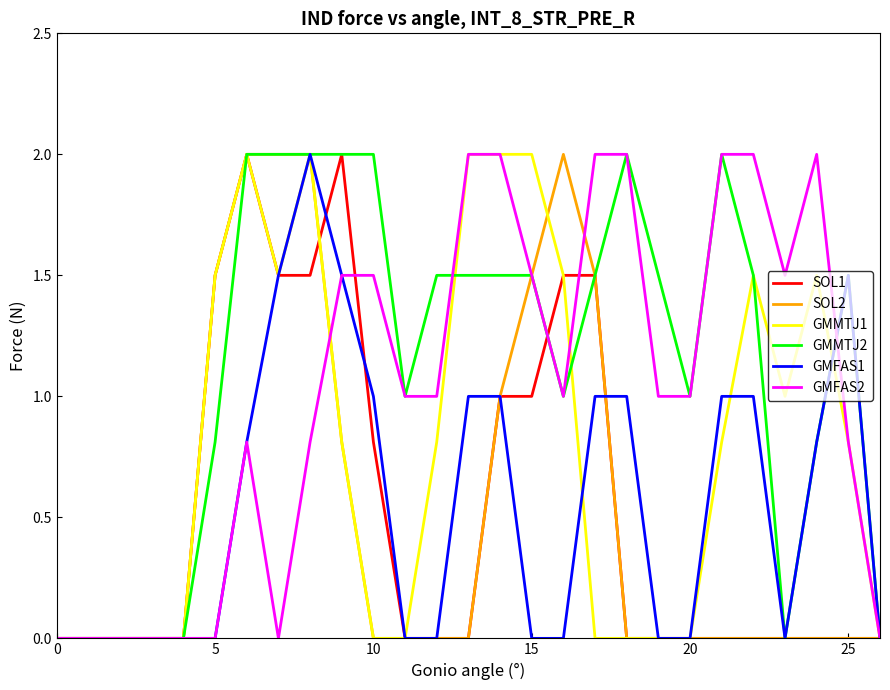

What is the greatest value displayed?

2.0